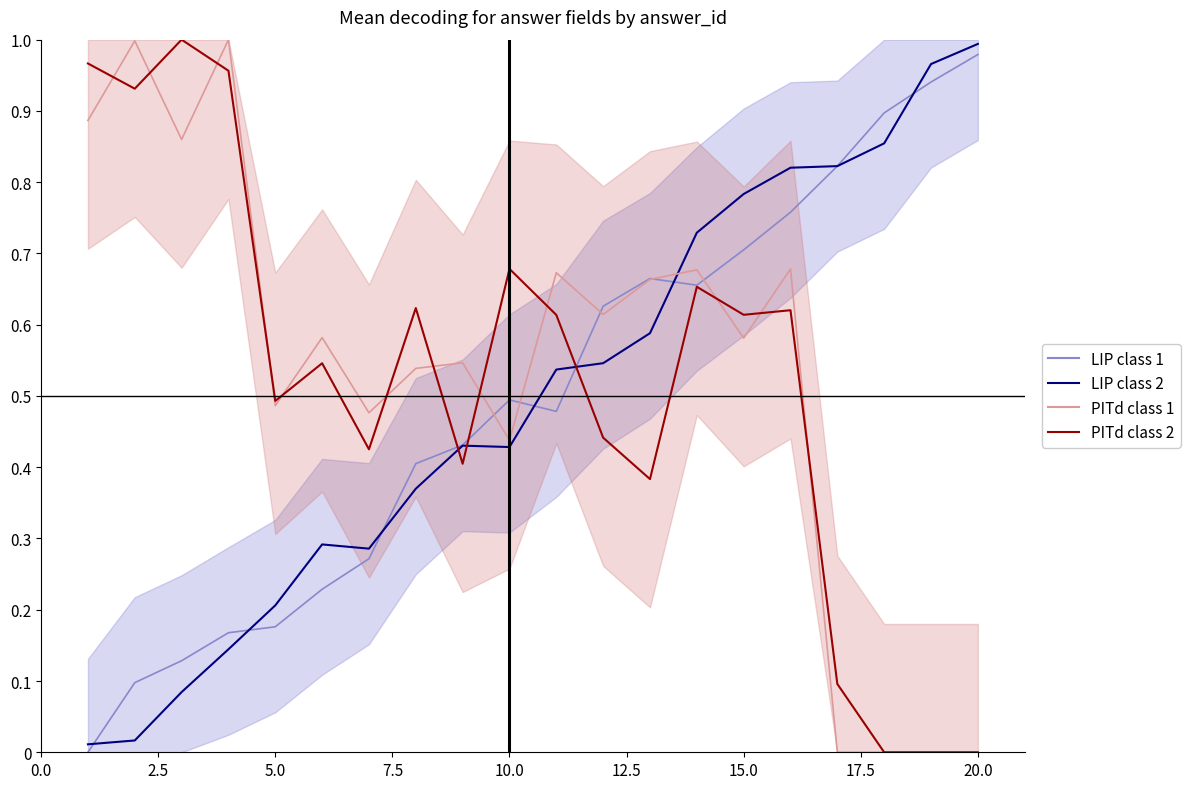

Which series has the largest total across all categories?

PITd class 1